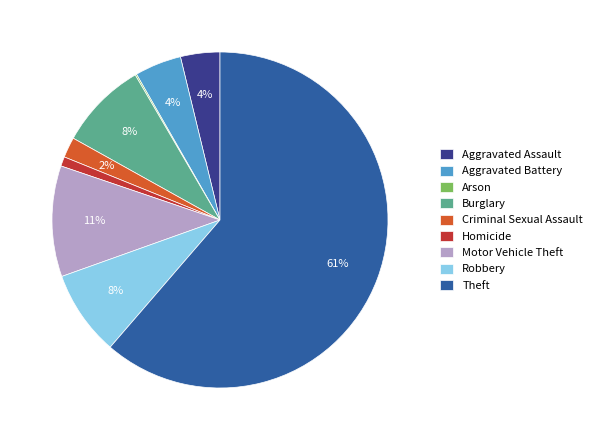

What is the majority slice?

Theft